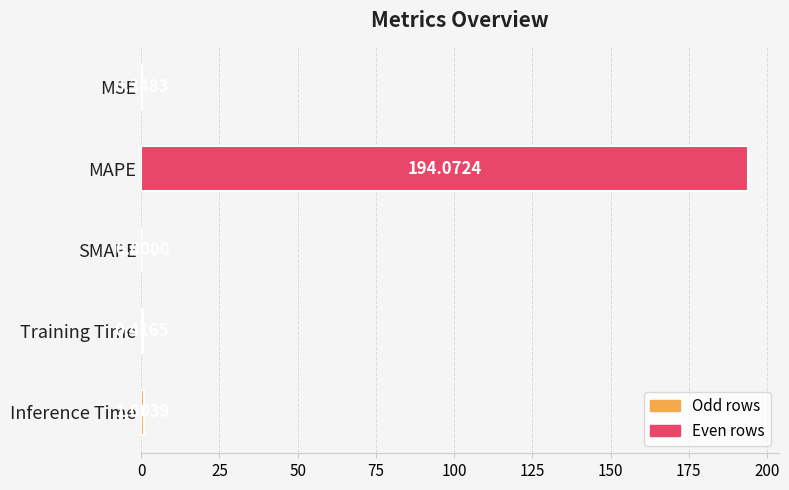

How many positive values are there?

4